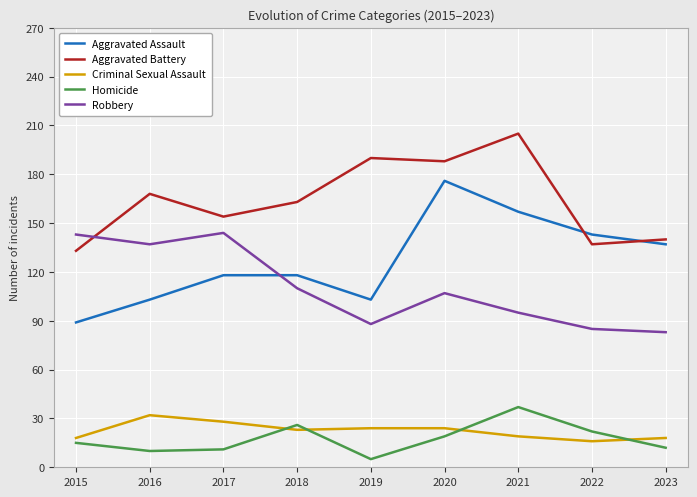

At how many categories does at least one series exceed 18?

9